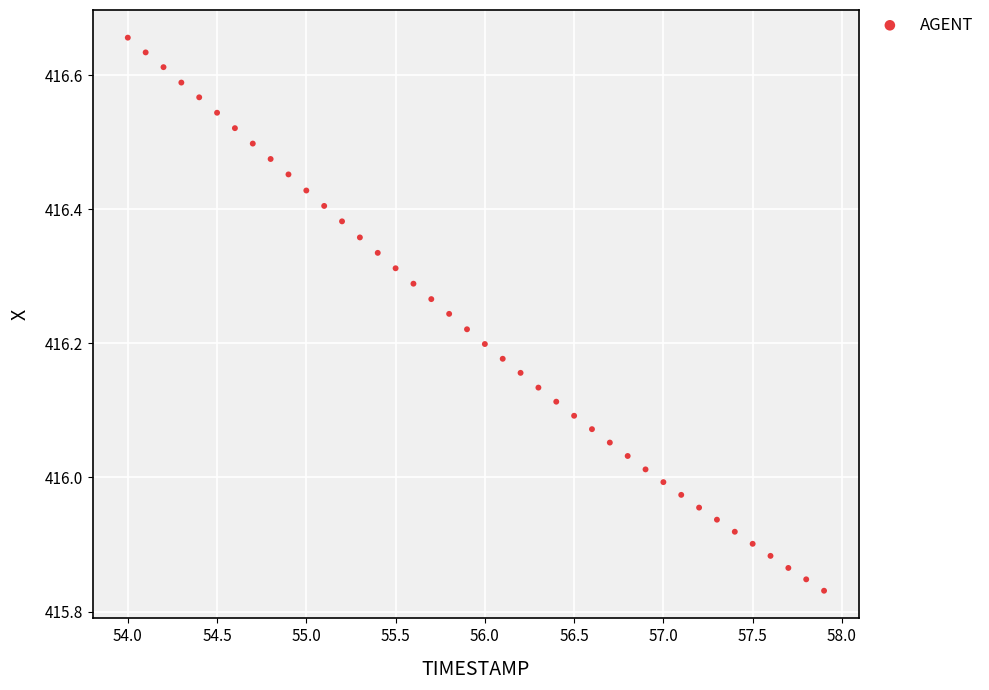

What is the range of Y values (max minus min)?

0.8